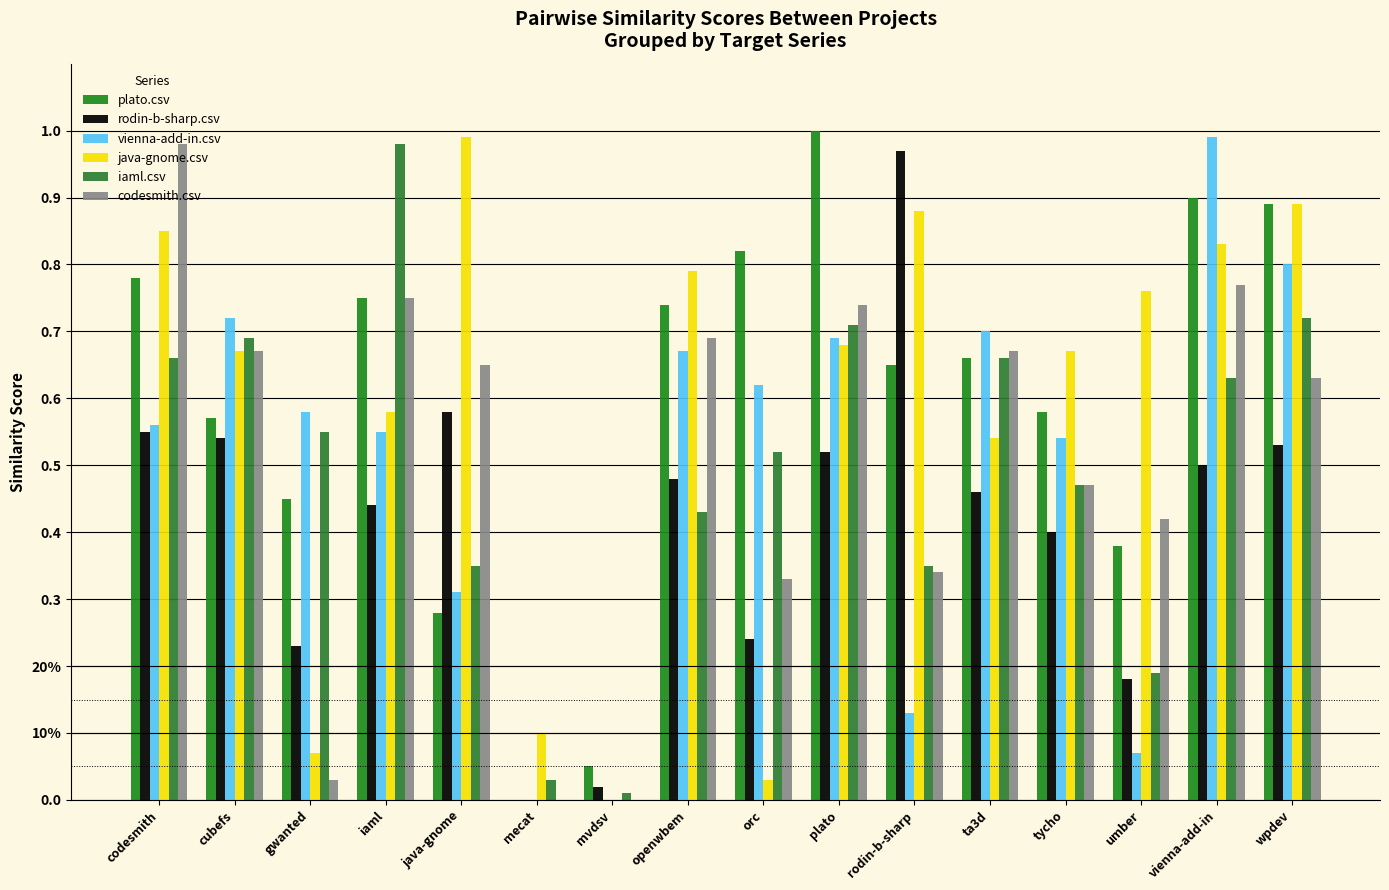

How many bars are there in each group?

6